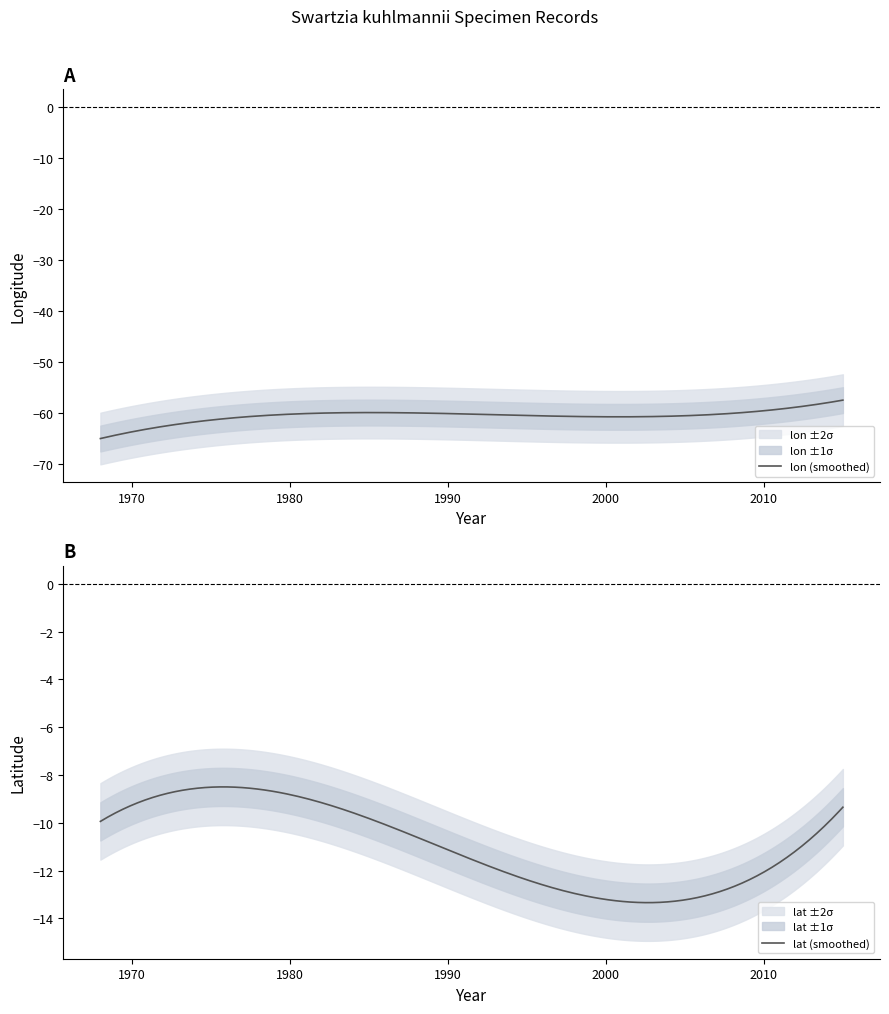

What is the average value of the lat series?

-10.2